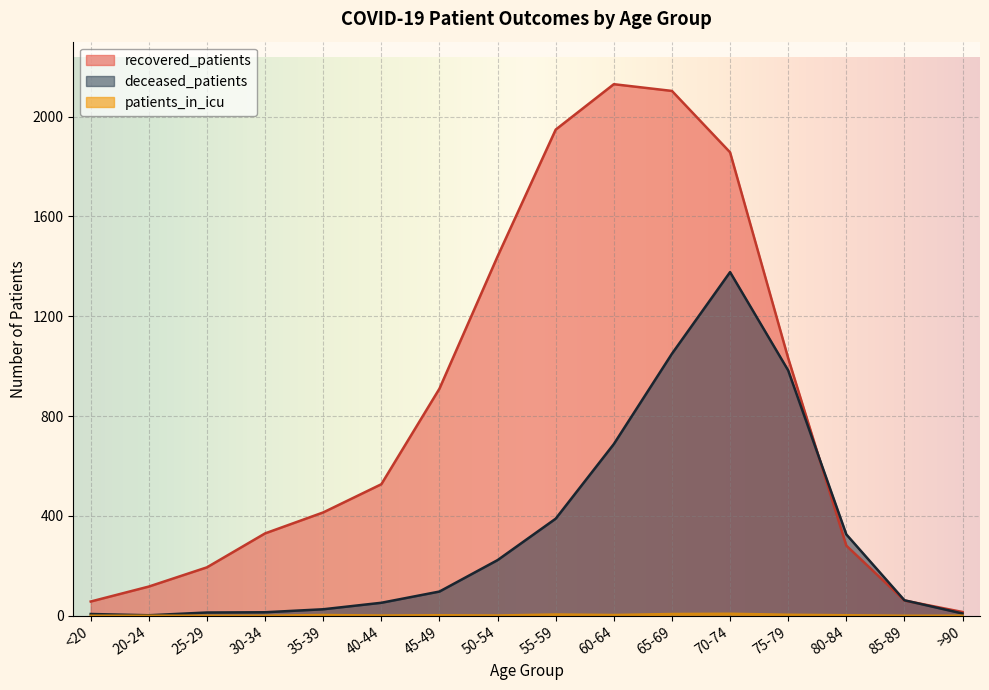

How many interior local peaks does the deceased_patients series have?

1